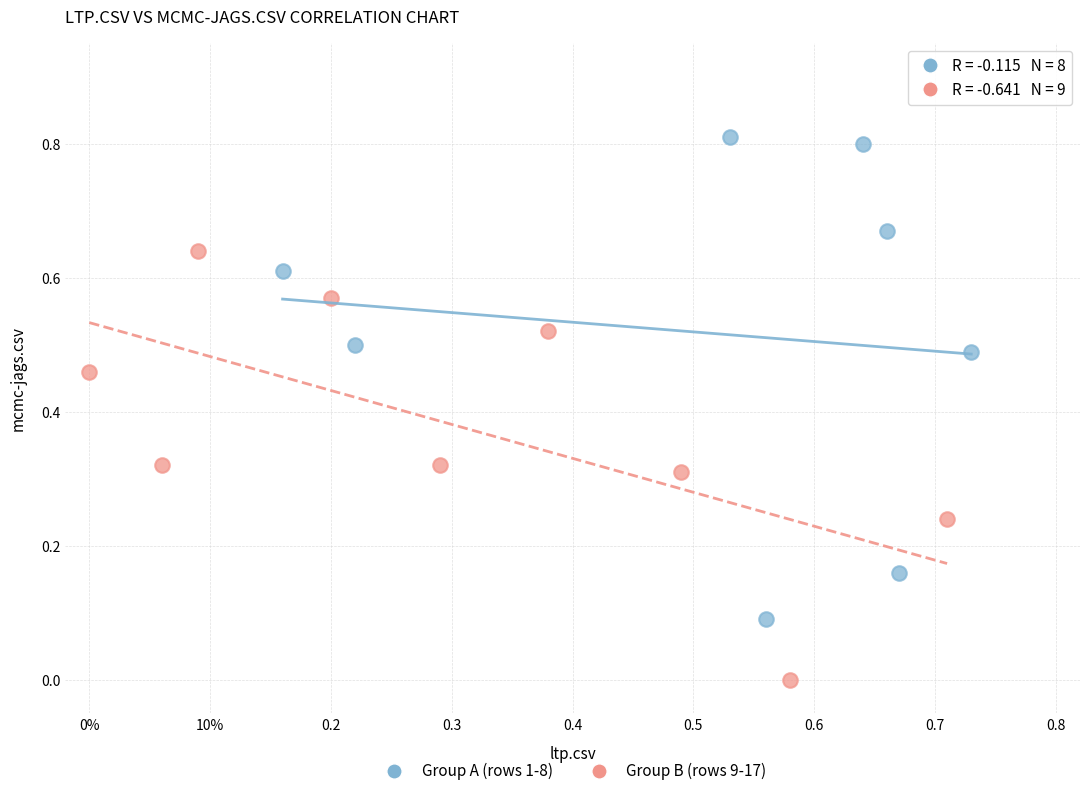

Which series has the largest Y range (max minus min)?

Group A (rows 1-8)